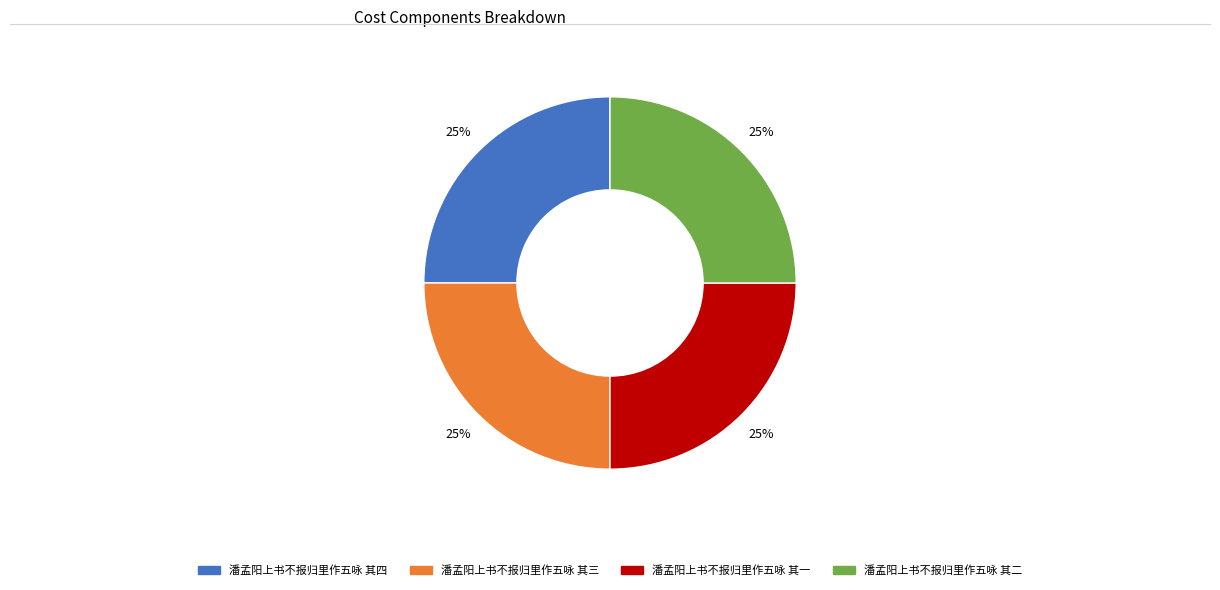

To the nearest percent, what is the average slice percentage?

25%